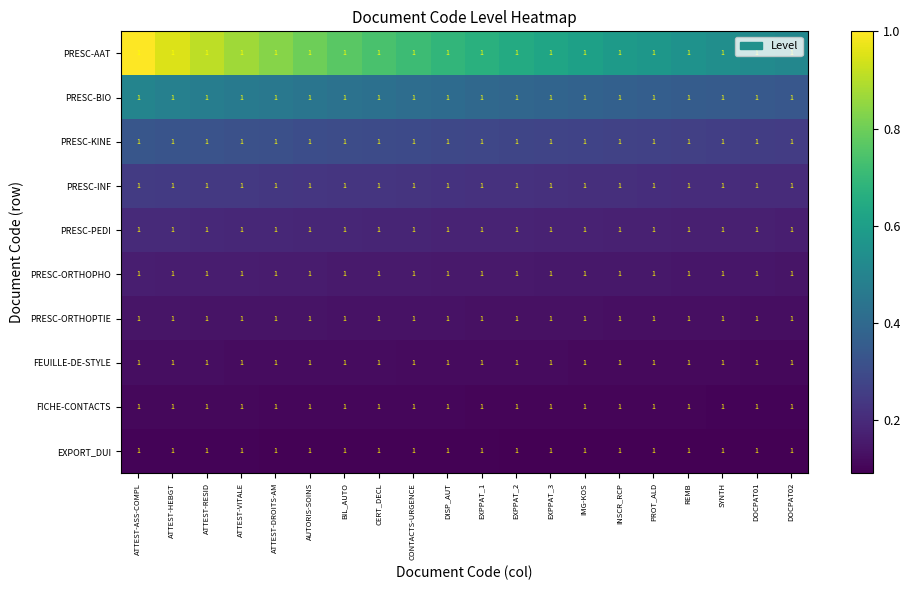

Between EXPPAT_2 and ATTEST-DROITS-AM, which is larger?

ATTEST-DROITS-AM